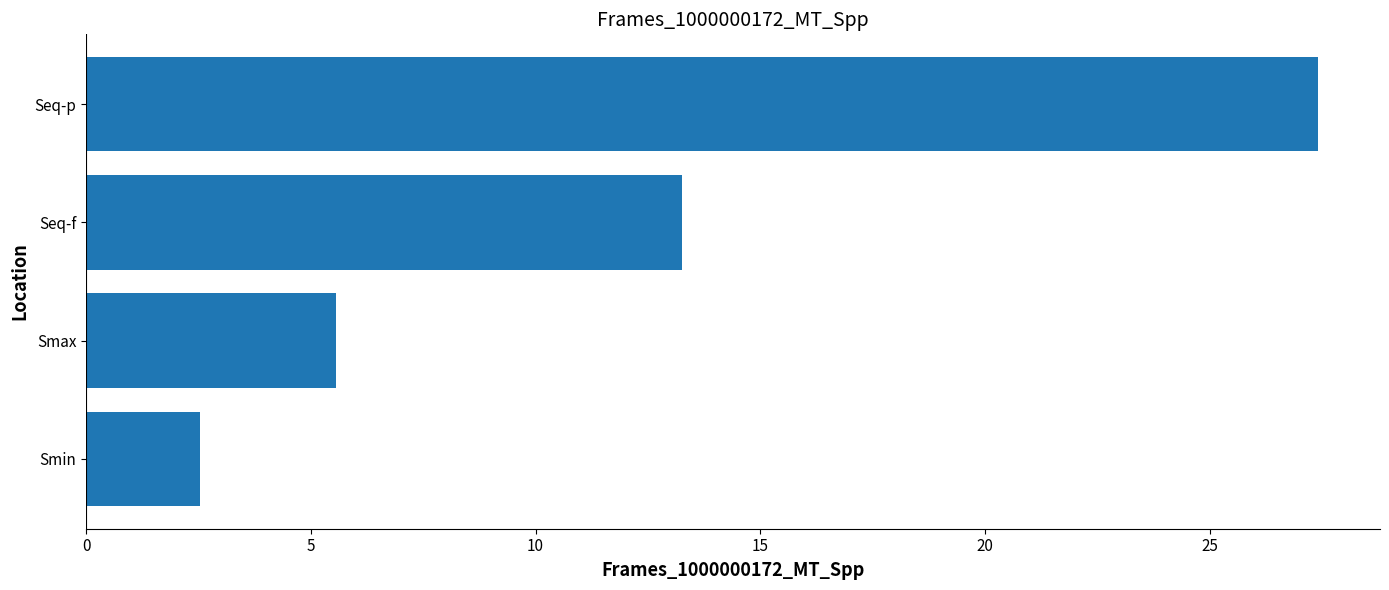

Which has a higher value, Smax or Seq-f?

Seq-f